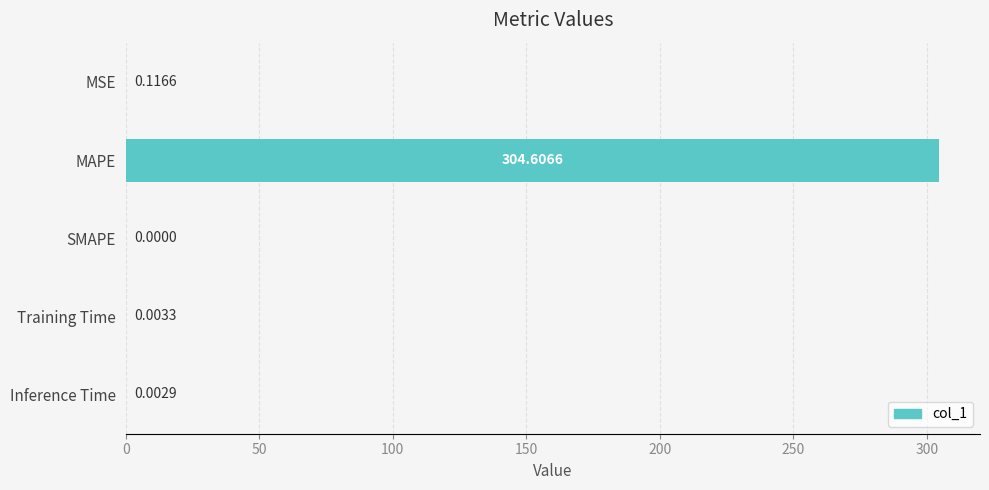

What is the change in value from MAPE to SMAPE?

-304.6